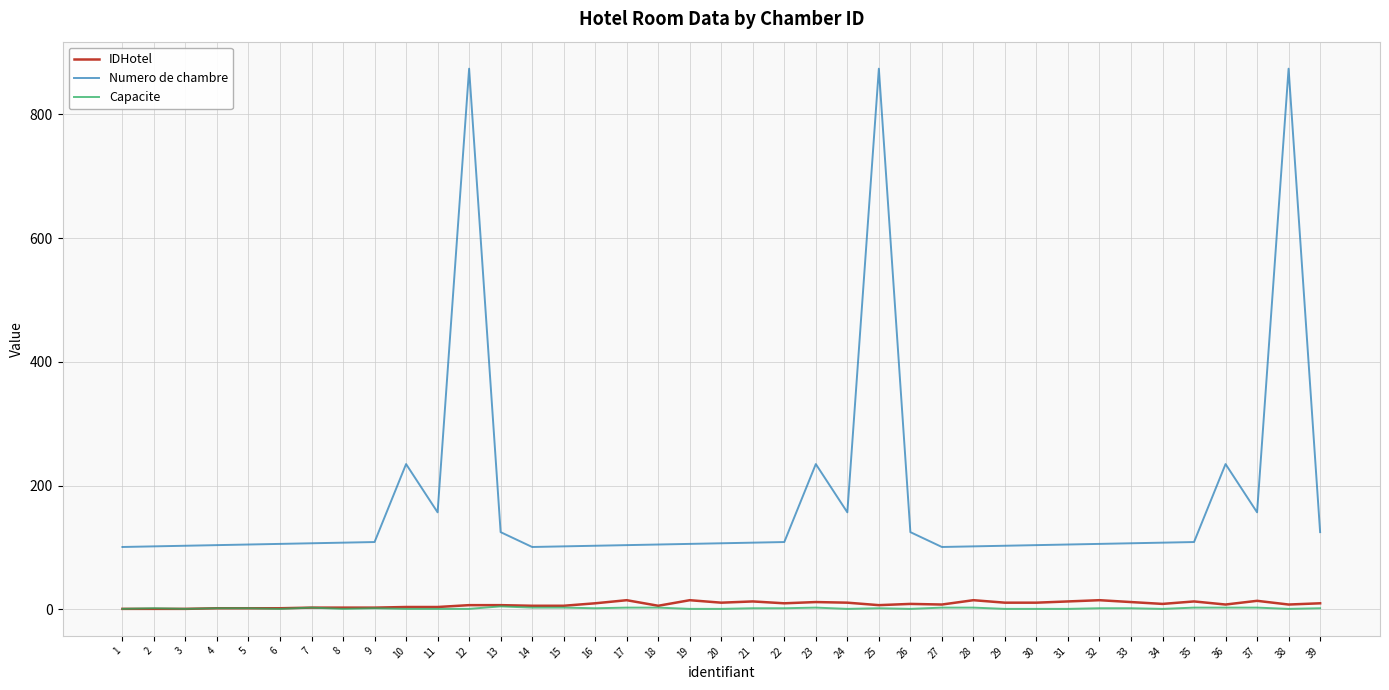

The value of Numero de chambre at 13 is 38. True or false?

False